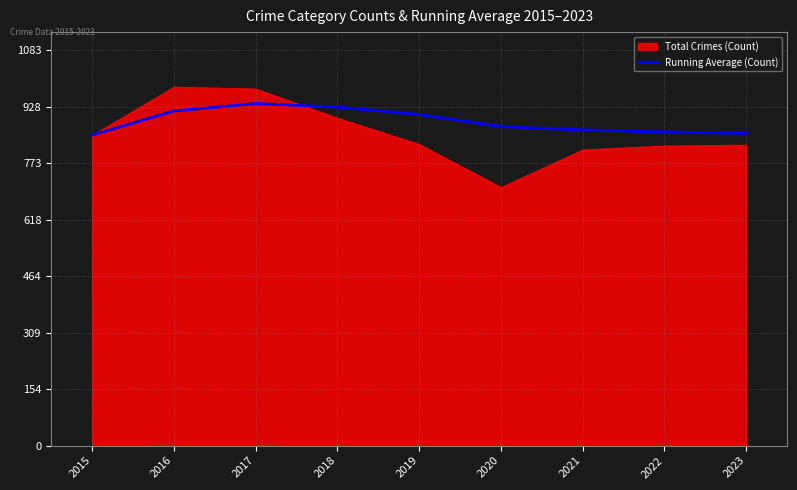

Is it true that the value at 2020 is 601.8?

False